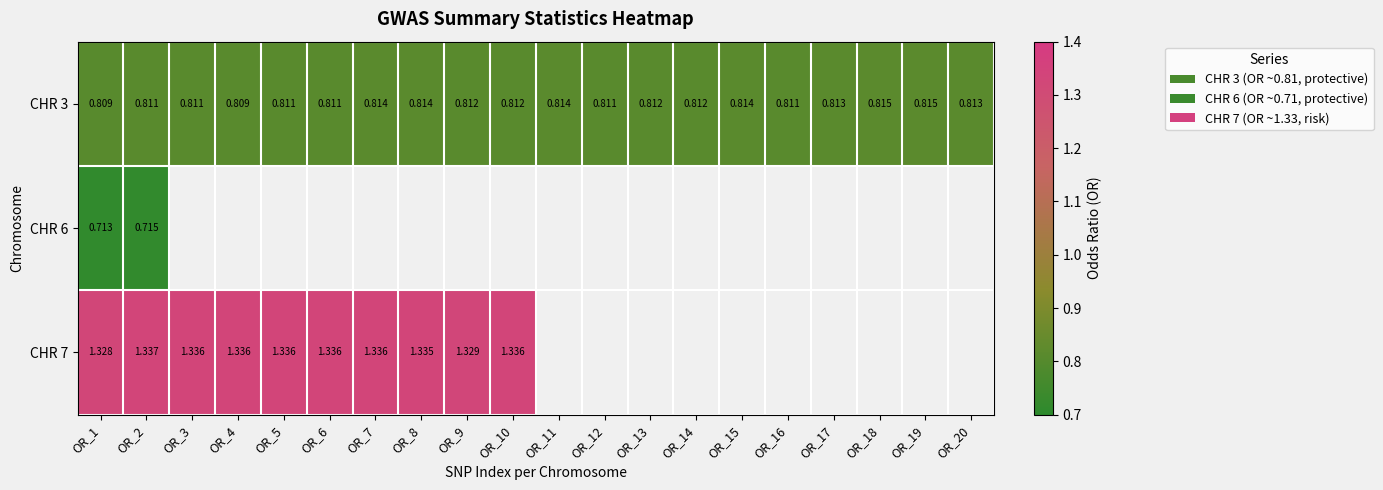

Which series changed the most between OR_17 and OR_20?

CHR 3